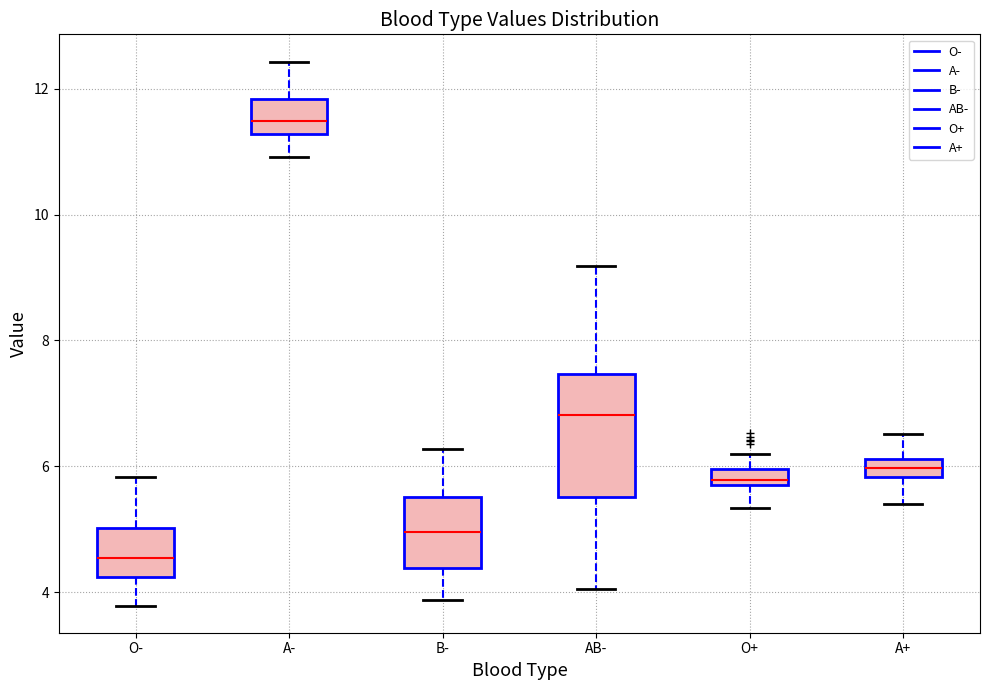

Which box has the lowest median line?

O-